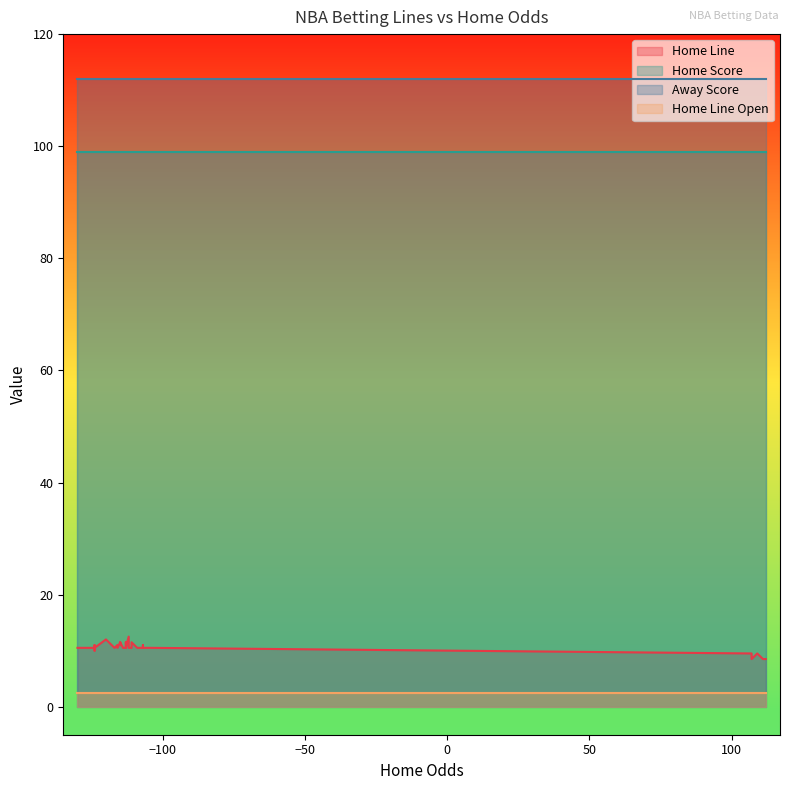

What is the value of the Home Score point at the 26th from the left?

99.0